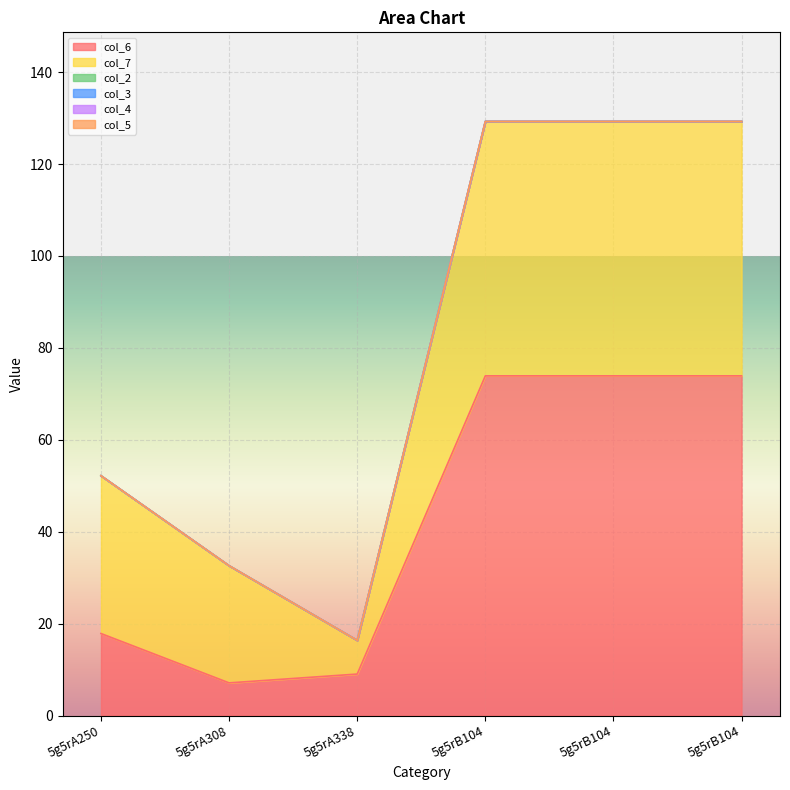

The col_6 series shows 73.9 at 5g5rB104. True or false?

True